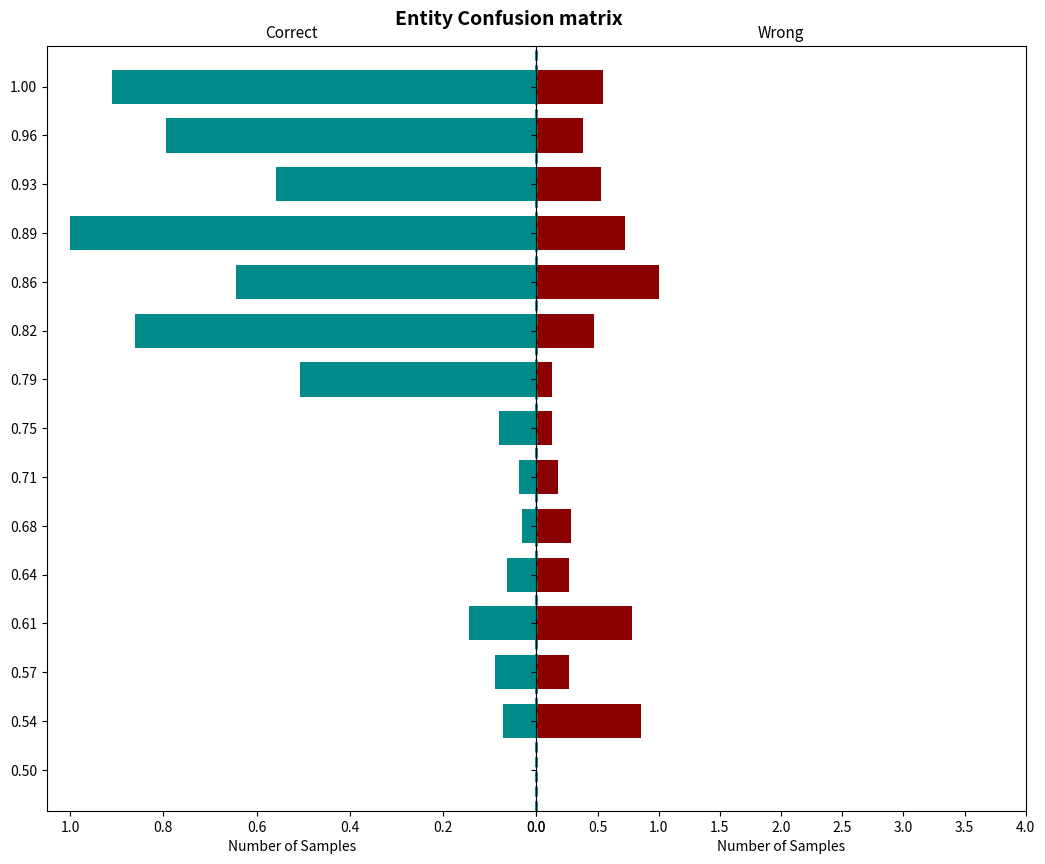

How many bars are there in total?

30